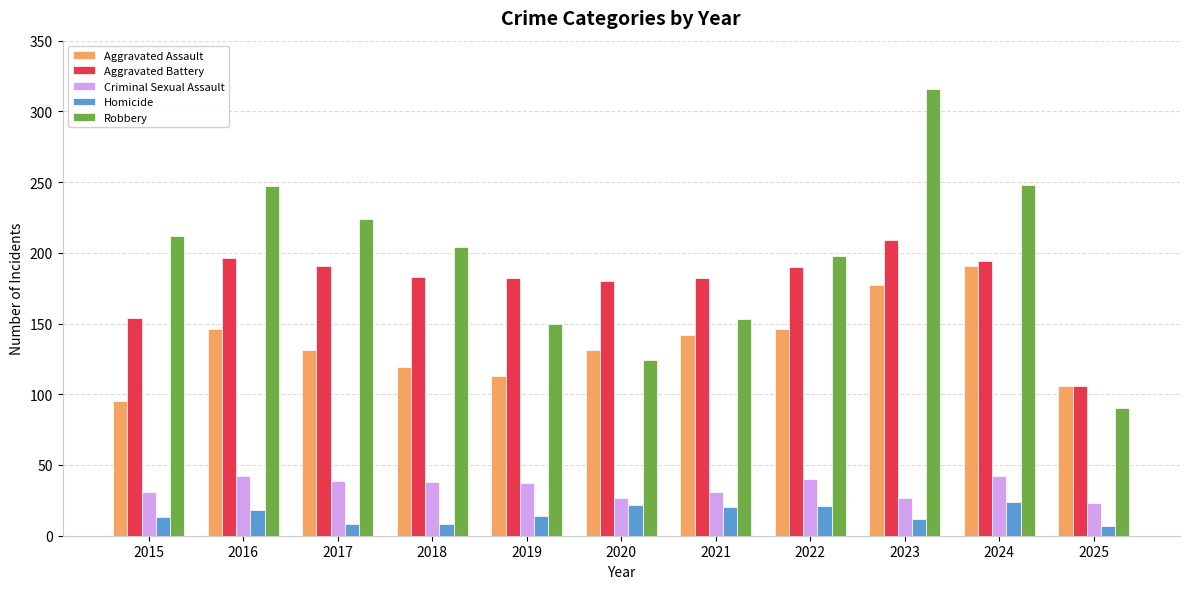

What is the smallest value displayed?

7